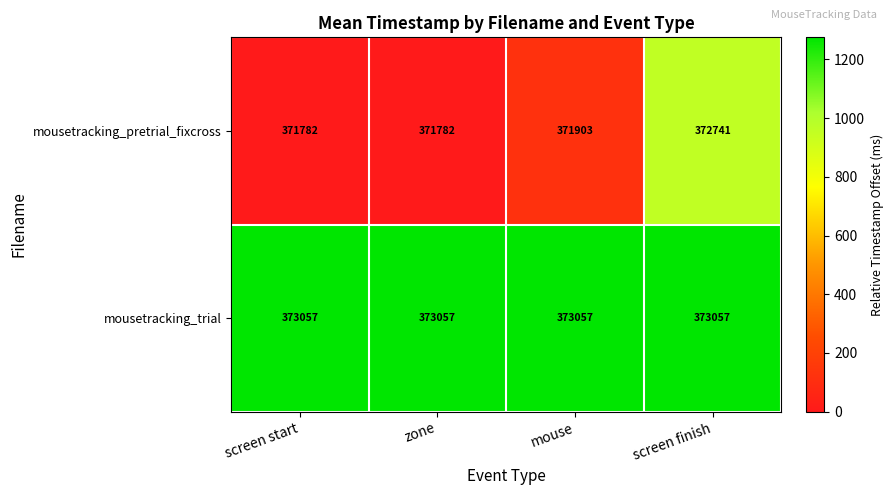

What is the smallest value displayed?

371782